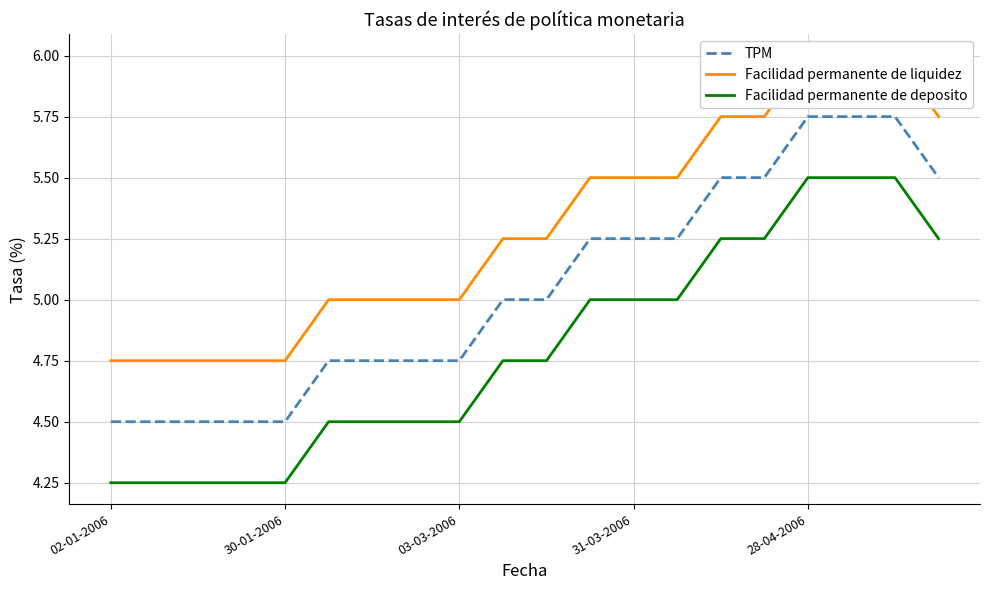

What is the sum of the Facilidad permanente de liquidez values at 6 and 9?

10.2